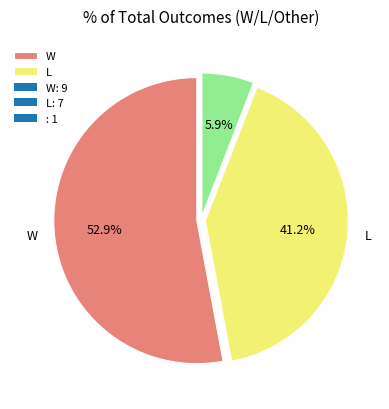

Is there any slice that represents more than half of the pie?

Yes